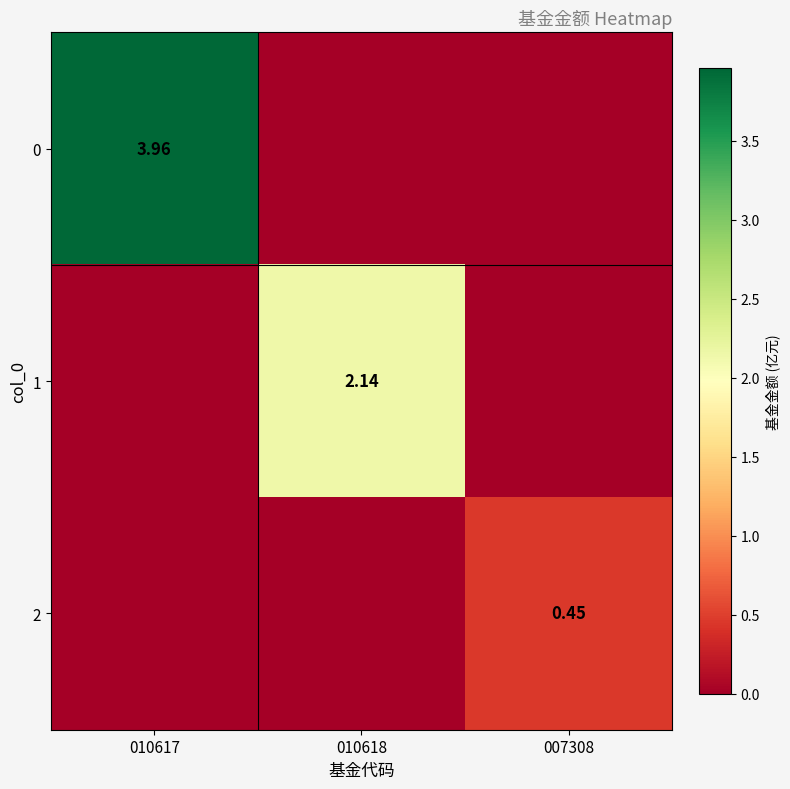

How many 2 values are between 0 and 1?

3